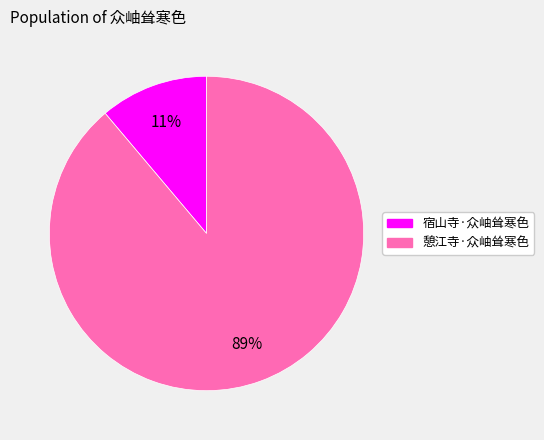

How many segments does this pie chart have?

2